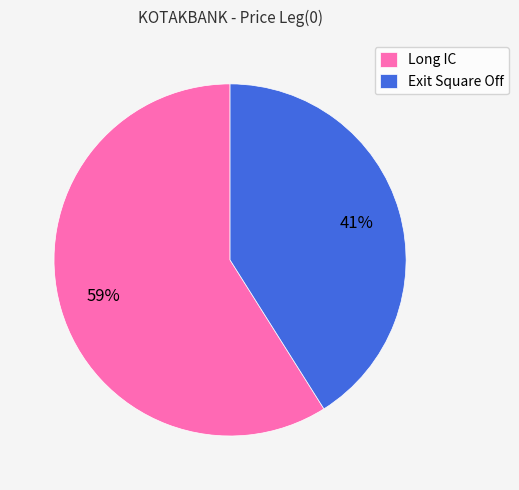

The Long IC slice represents 72% of the pie. True or false?

False